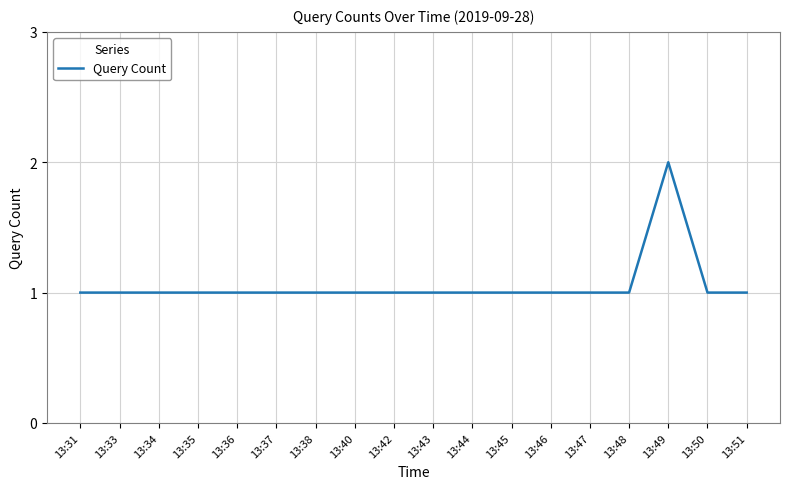

True or false: the data shows 2 at 13:49.

True